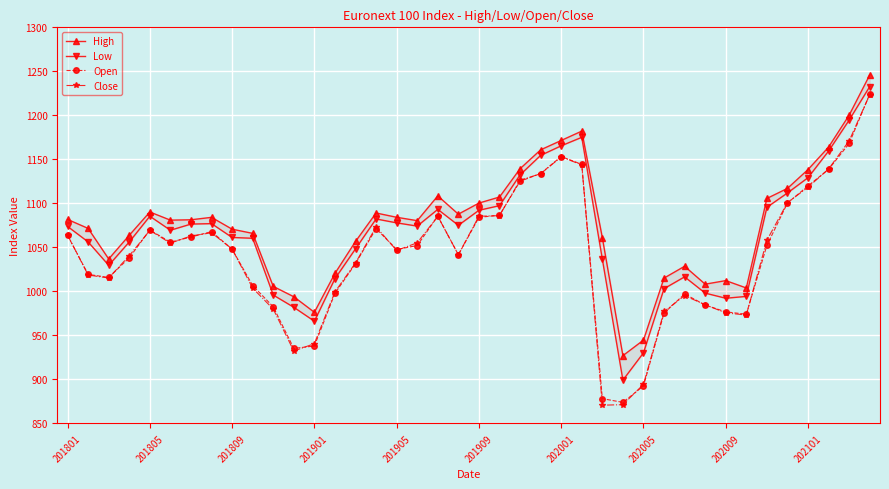

Rank the series by their maximum value, from lowest to highest.

Close, Open, Low, High